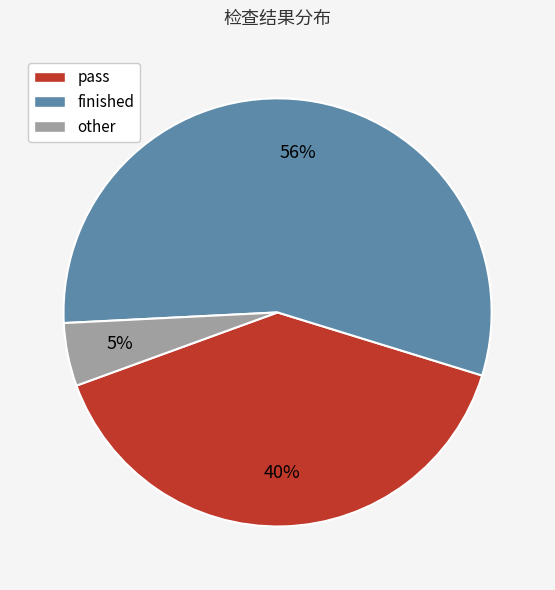

Is the sum of pass and finished greater than half?

Yes